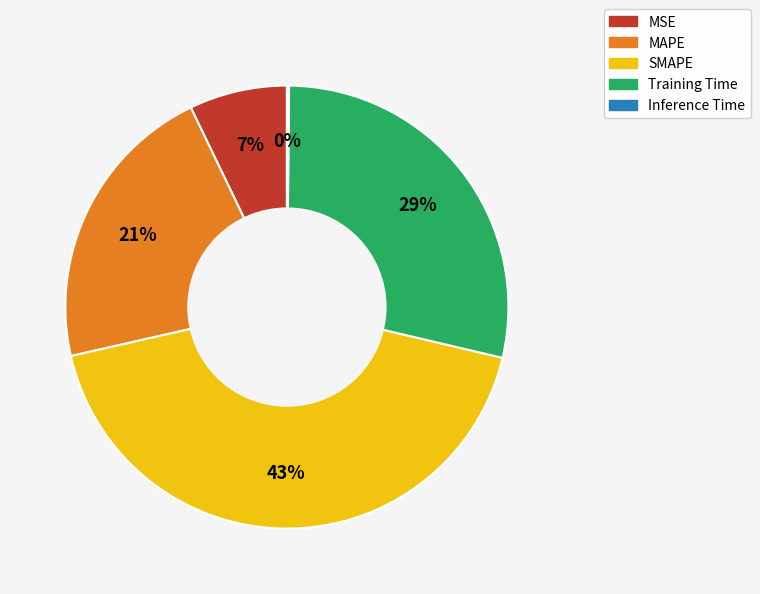

To the nearest percent, what is the difference between the largest and smallest slice percentages?

43%